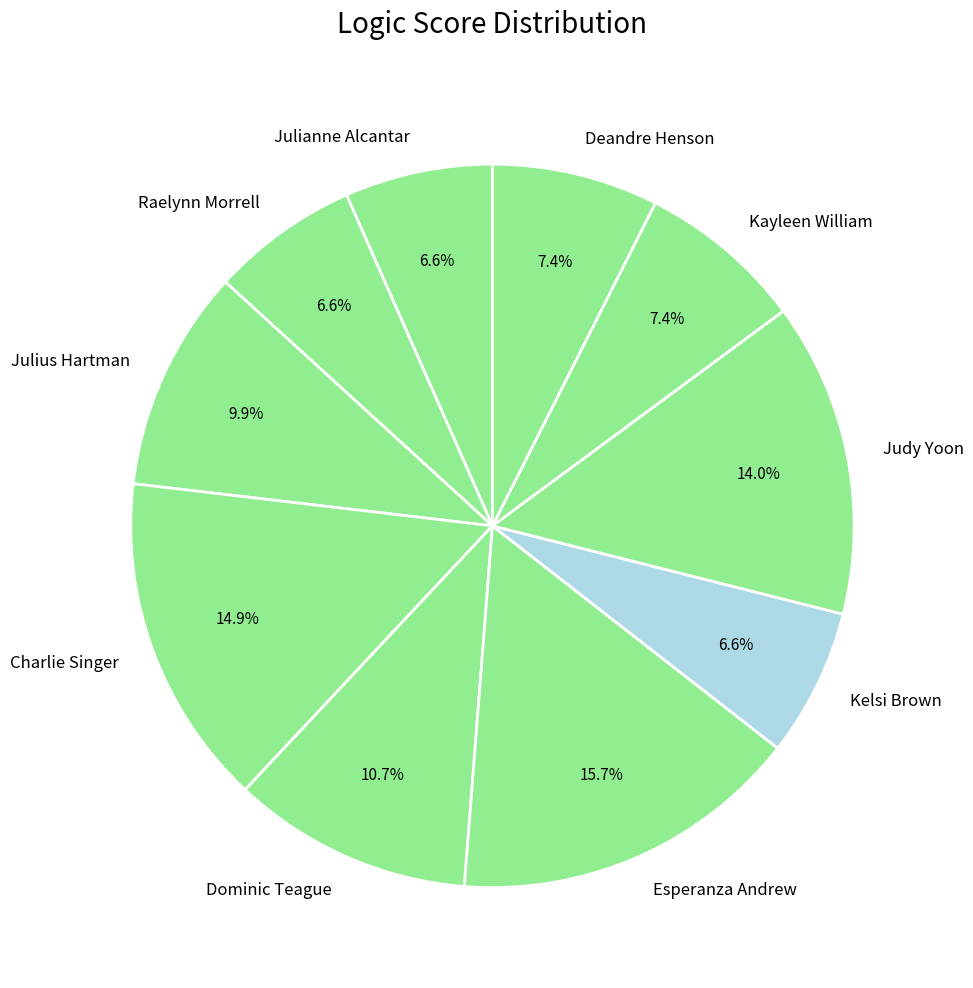

Which slice is the largest?

Esperanza Andrew